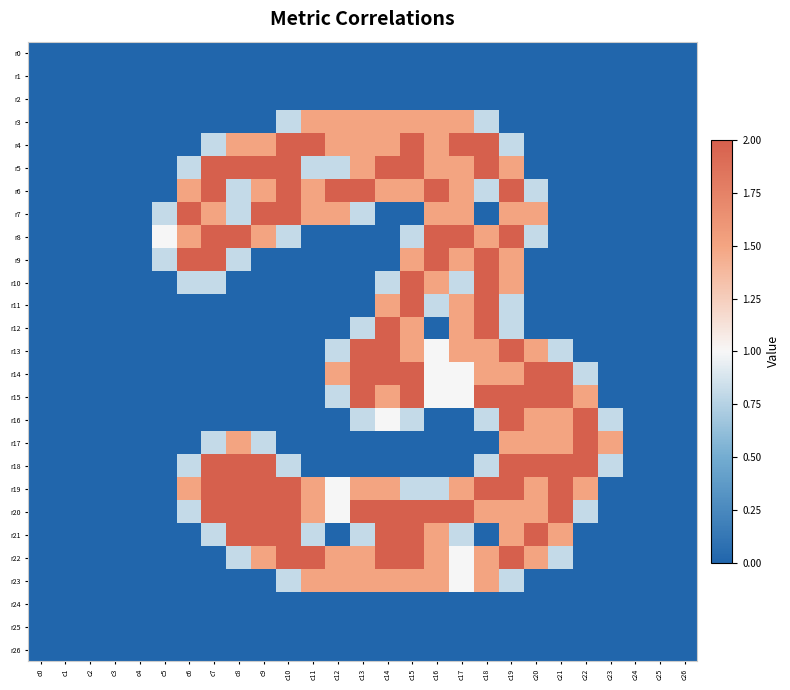

Rank the series at c25 from lowest to highest value.

r0, r1, r2, r3, r4, r5, r6, r7, r8, r9, r10, r11, r12, r13, r14, r15, r16, r17, r18, r19, r20, r21, r22, r23, r24, r25, r26